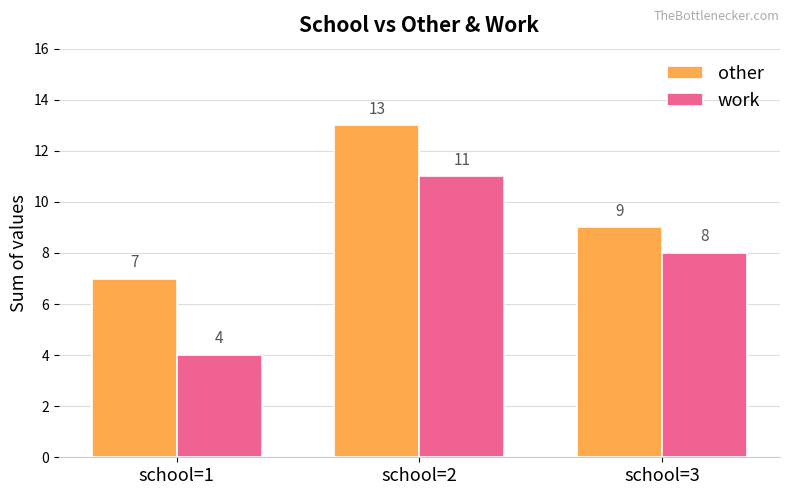

What is the difference between the second highest and minimum values in the work series?

4